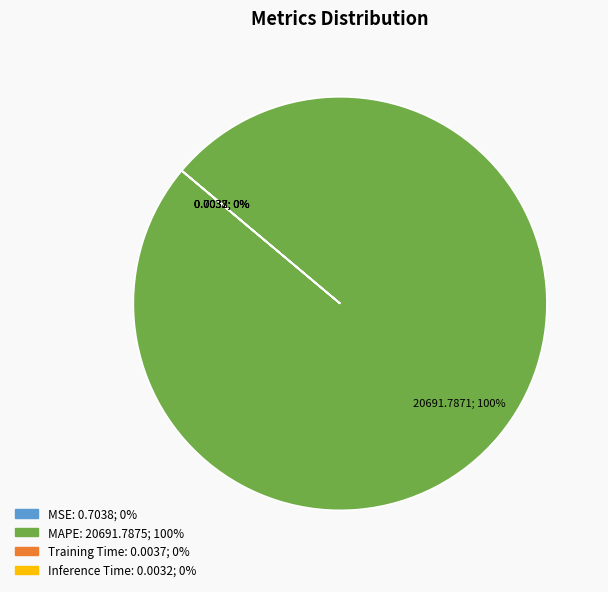

Which slice is the largest?

MAPE